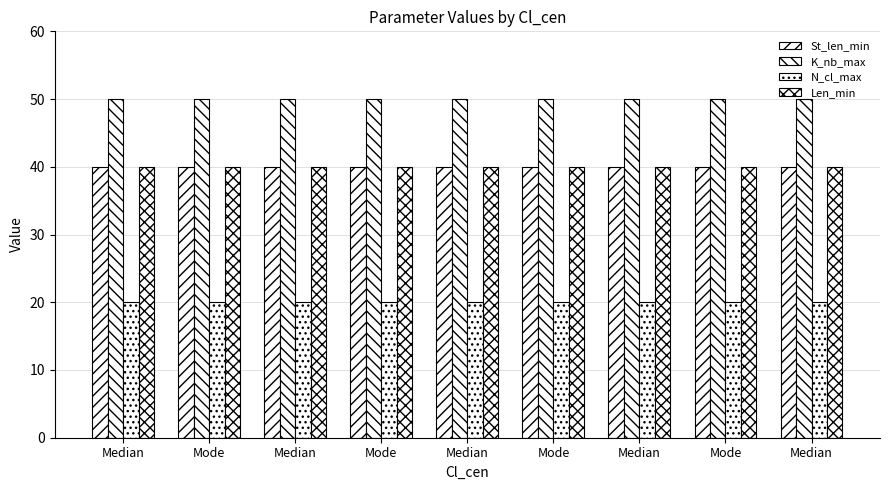

Count the number of data series in this chart.

4